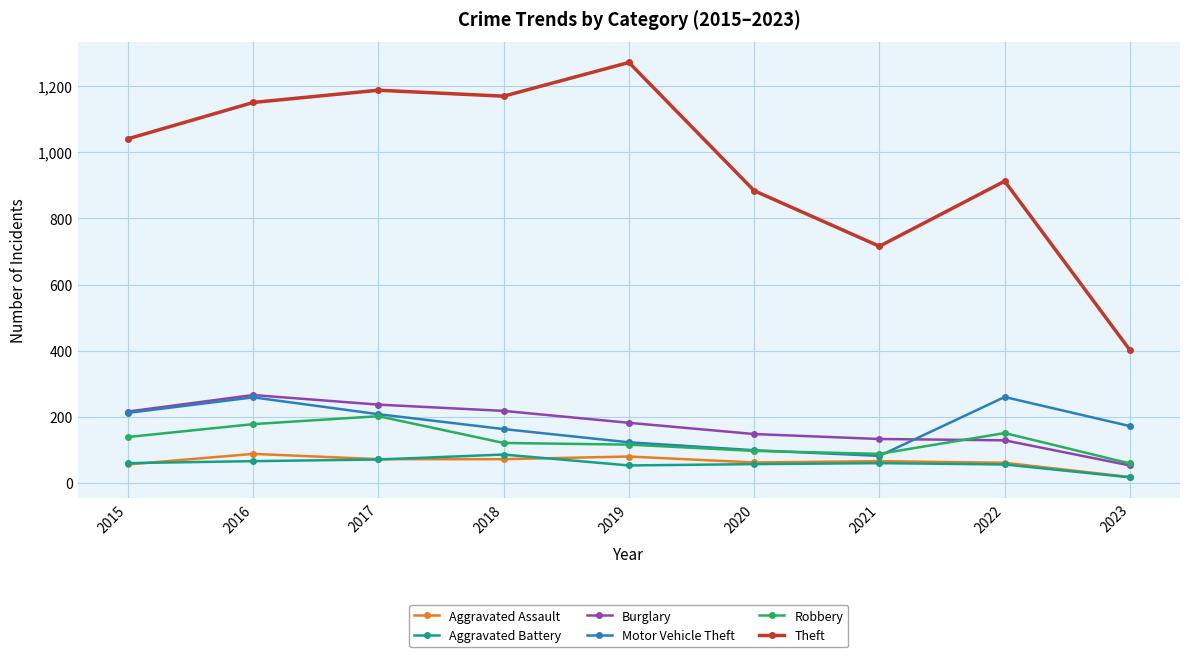

At which label does Aggravated Assault reach its minimum?

2023